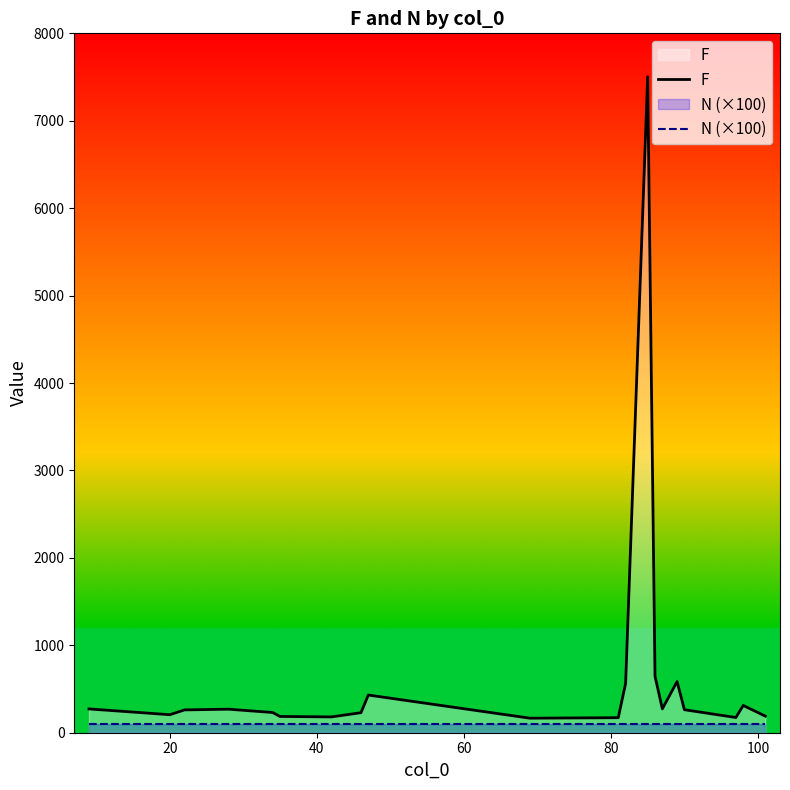

List the series in order of their overall mean, lowest first.

N (×100), F